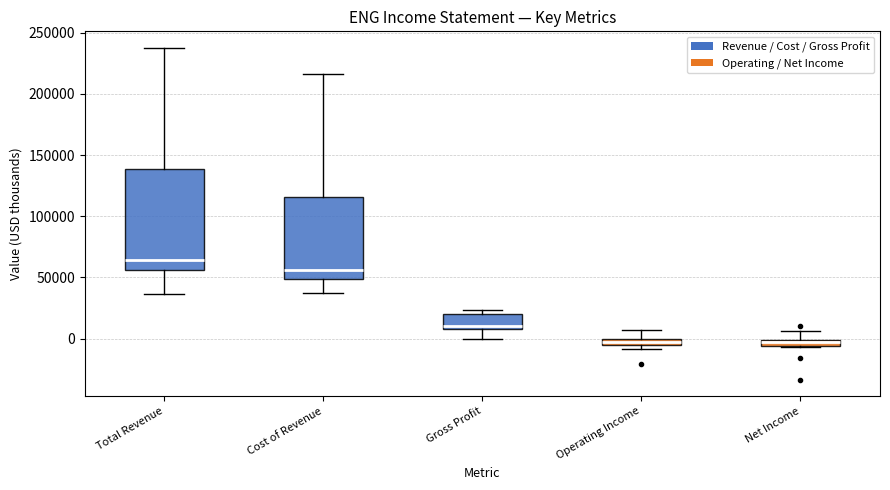

Where is the upper edge of the box for Total Revenue on the y-axis? The values are not printed on the chart, so give them approximately, as read against the axis.

140000